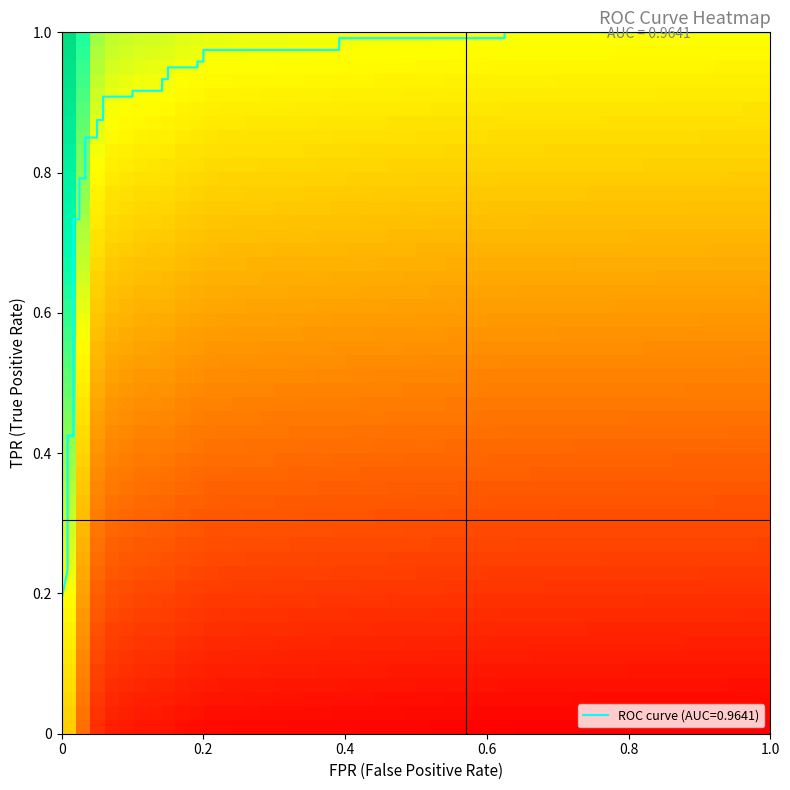

What is the smallest value displayed?

0.2